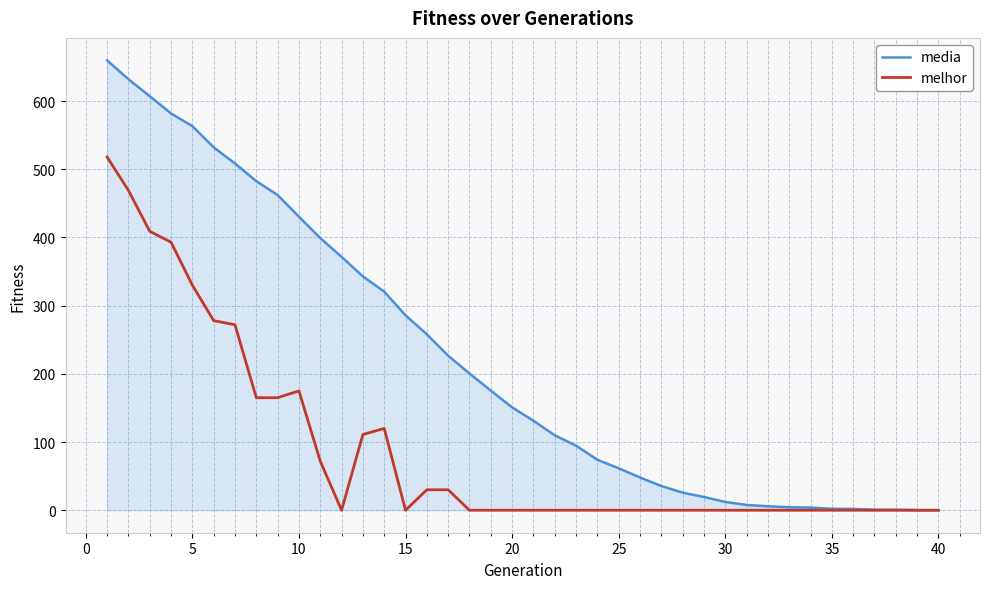

Which series has the largest total across all categories?

media